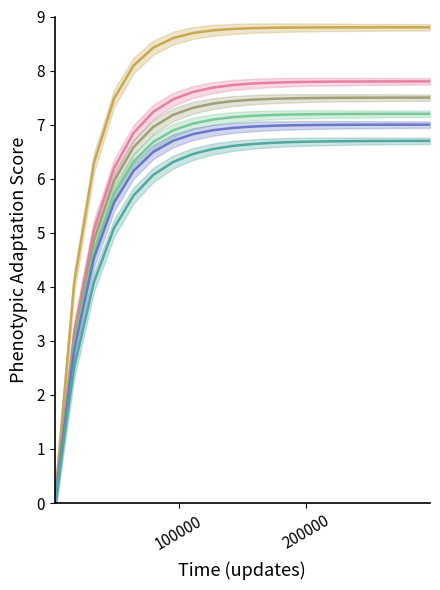

What are all the series names shown in the legend?

Series 1, Series 2, Series 3, Series 4, Series 5, Series 6